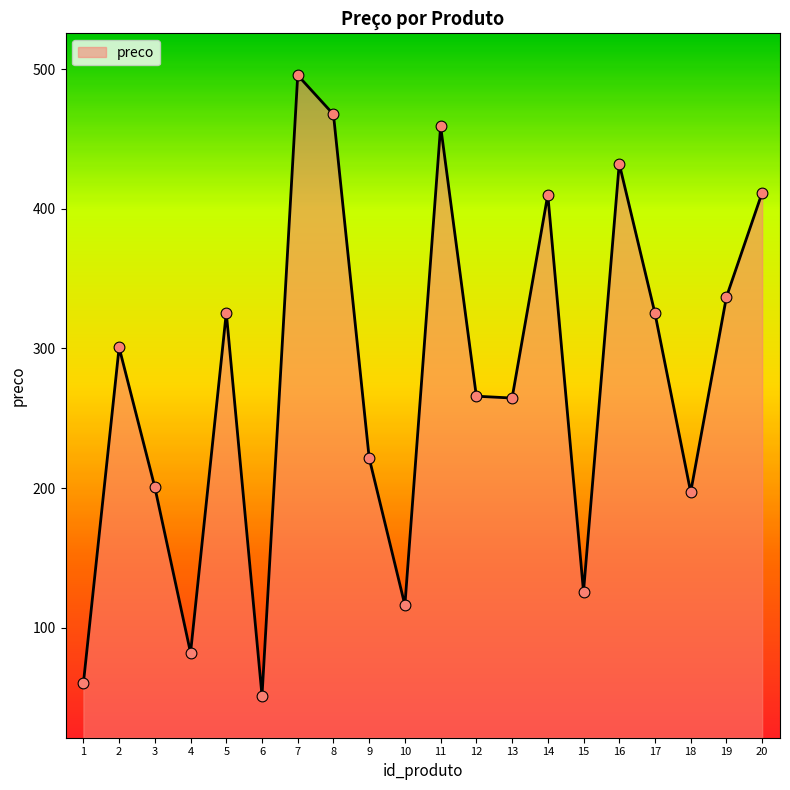

What is the ratio of the value at 14 to the value at 4?

5.0